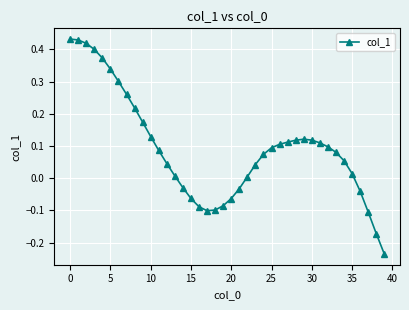

What is the sum of all values?

3.7